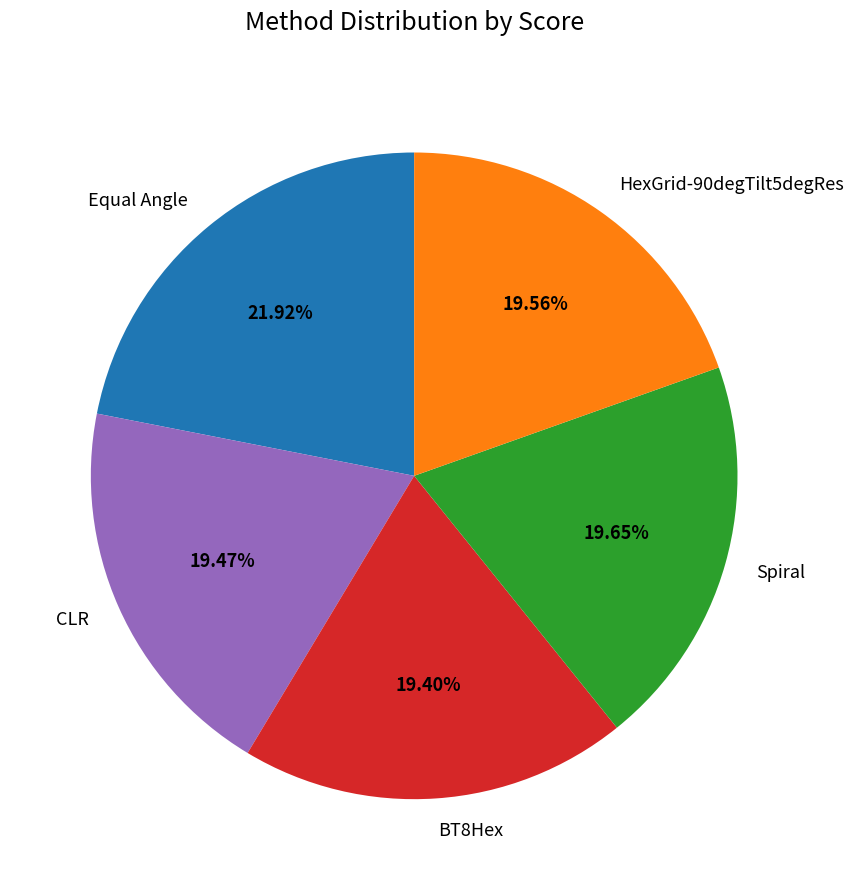

To the nearest percent, what is the difference between the largest and smallest slice percentages?

3%